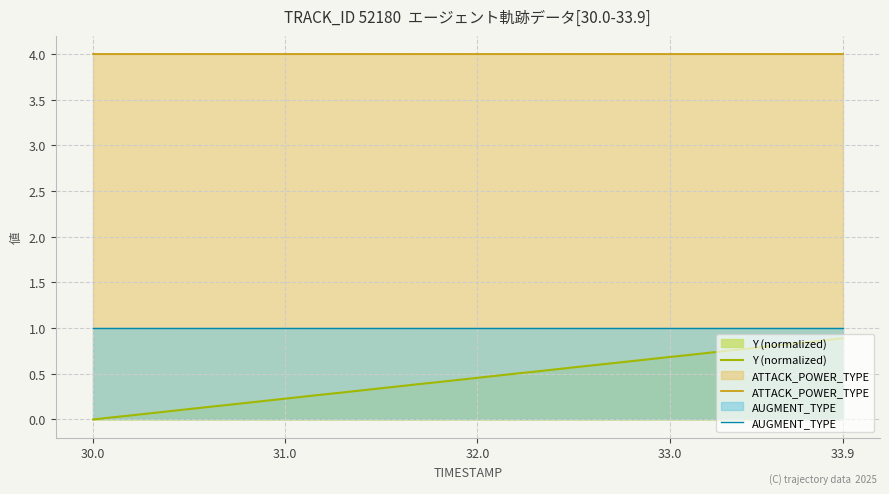

Which series has the largest range (max minus min)?

Y (normalized)